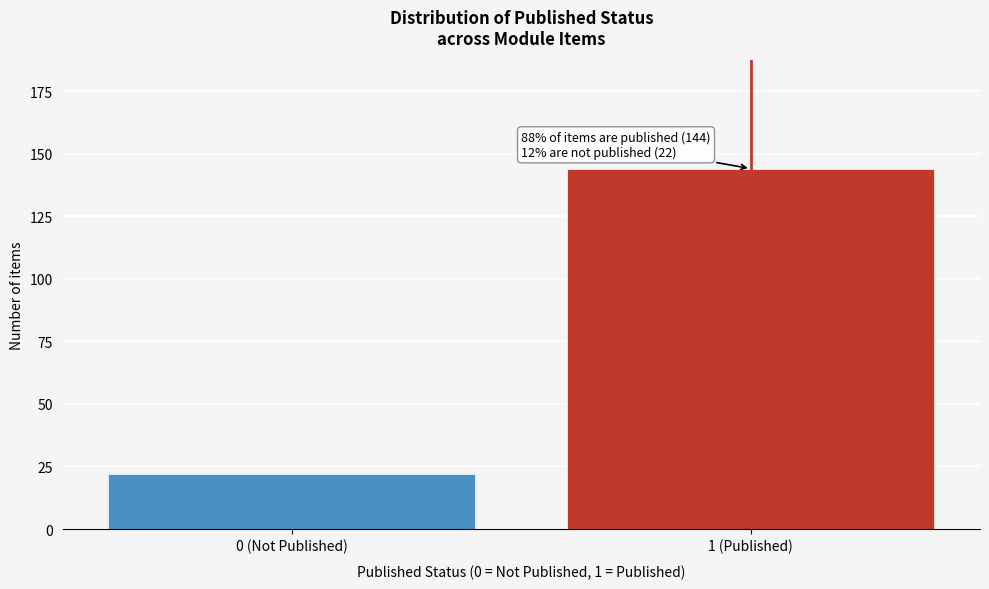

Reading left to right, extract all data points from this chart.

22	144